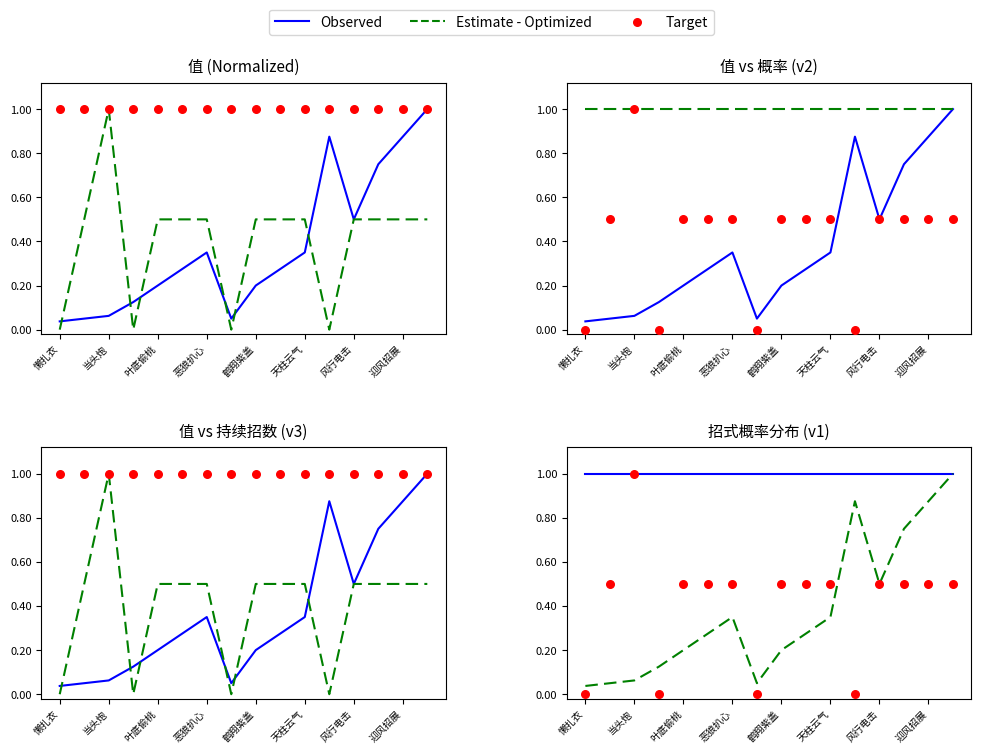

At which category is the sum across all series the highest?

15